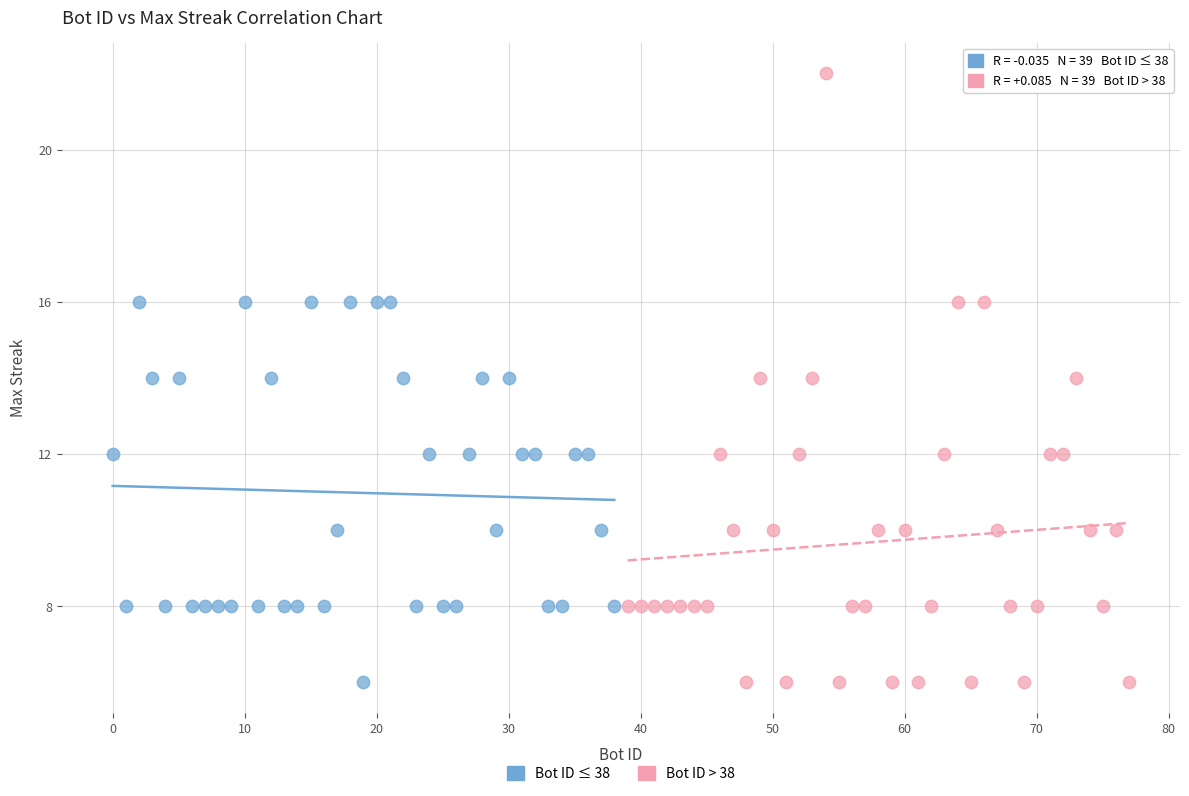

Which series reaches the maximum Y coordinate?

Bot ID > 38